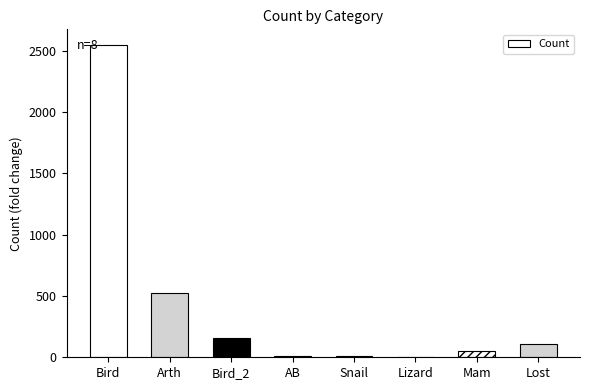

What is the maximum value shown in the chart?

2547